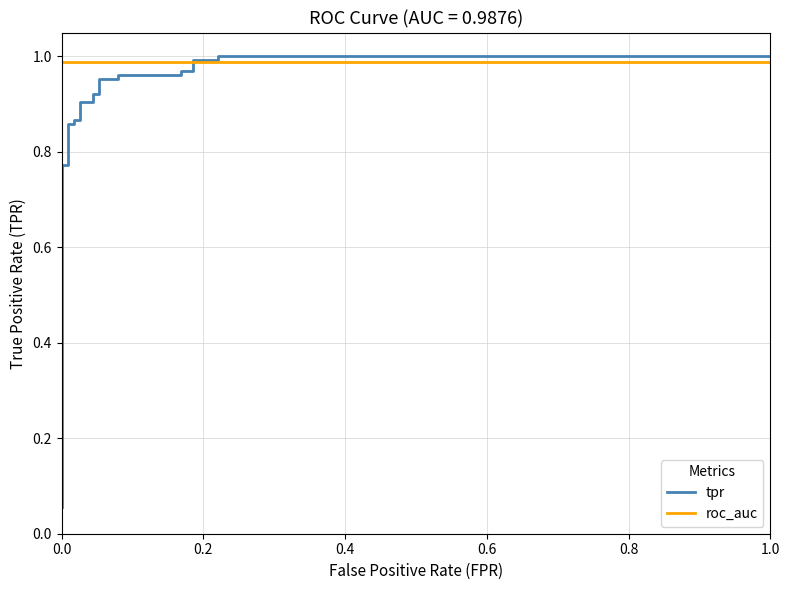

Which series has the widest spread of values?

tpr